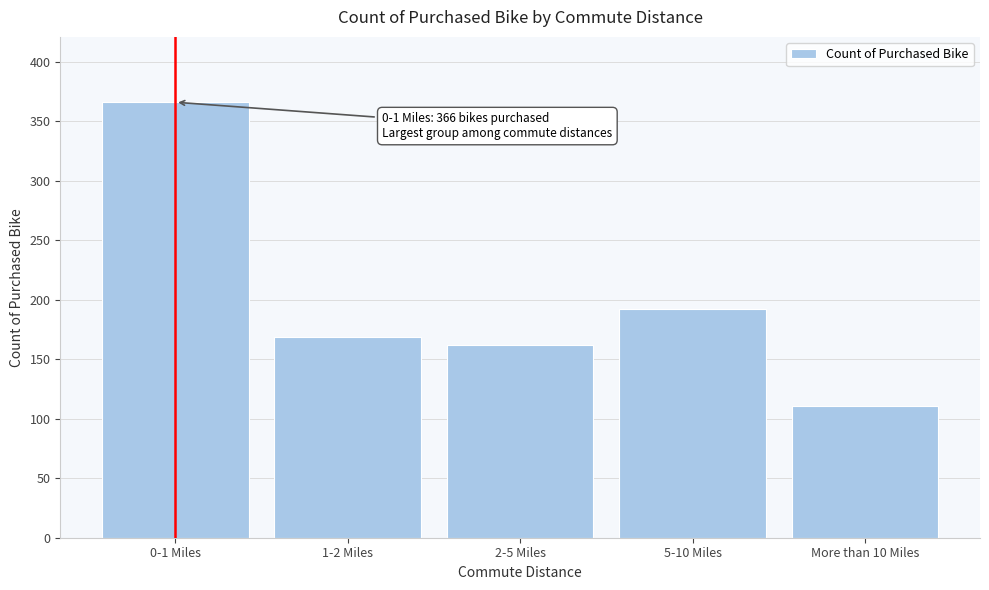

Reading right to left, what are all the values shown in this chart?

More than 10 Miles=111	5-10 Miles=192	2-5 Miles=162	1-2 Miles=169	0-1 Miles=366